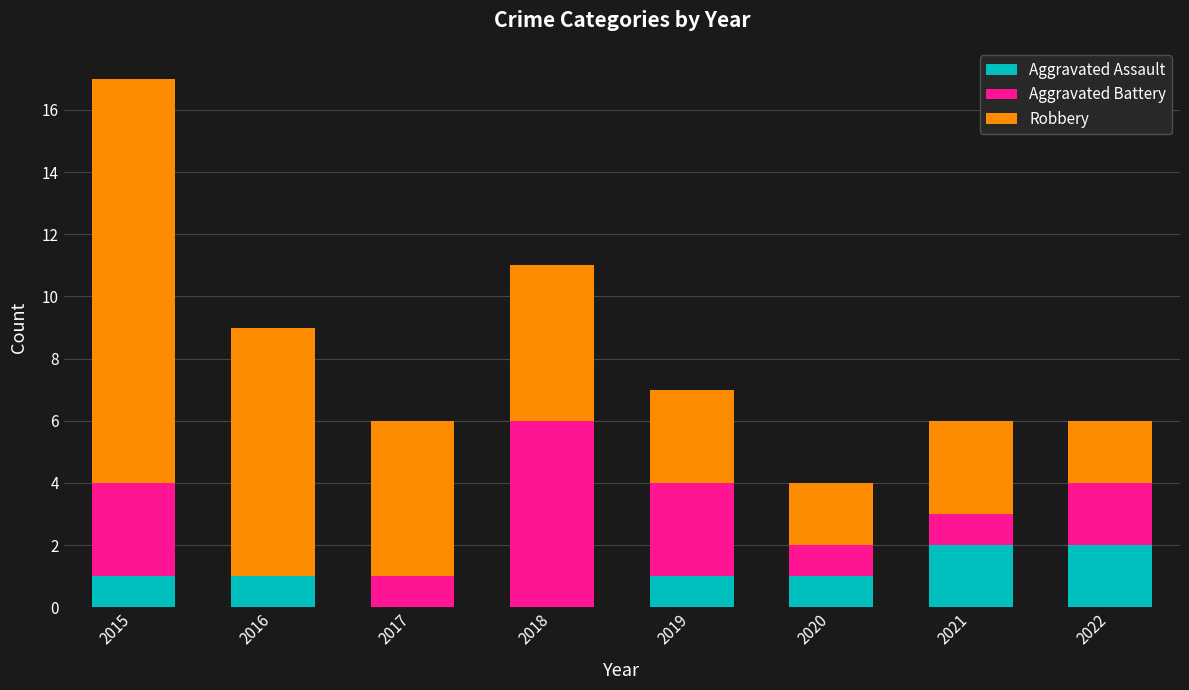

Is it true that Aggravated Assault equals 0 at 2017?

True